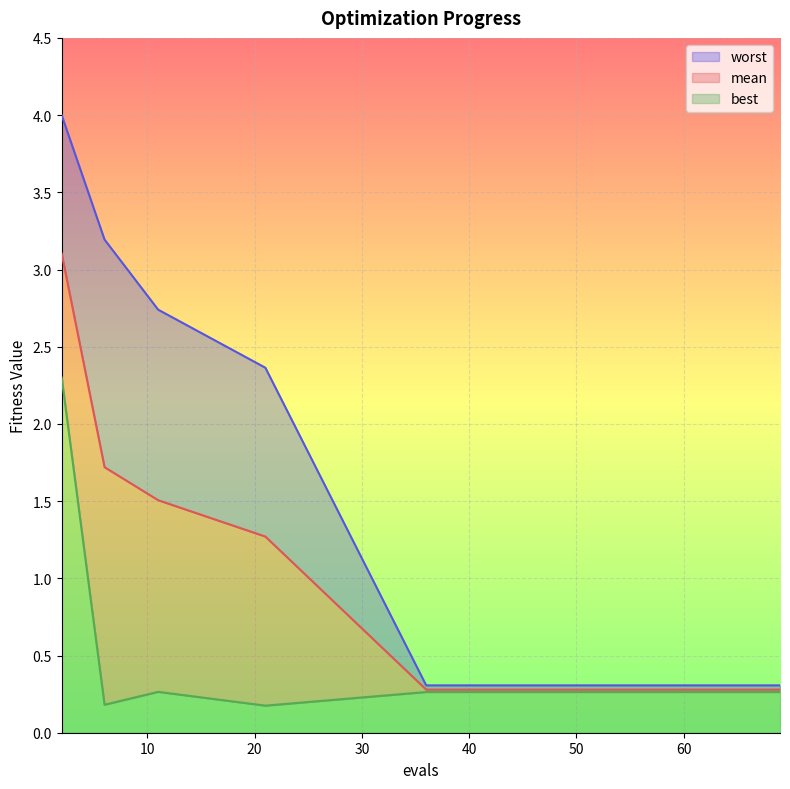

Reading right to left, what are all the values shown in this chart?

mean: 0.3	0.3	0.3	0.3	0.3	0.3	0.3	0.3	0.3	0.3	0.3	1.3	1.5	1.7	3.1
best: 0.3	0.3	0.3	0.3	0.3	0.3	0.3	0.3	0.3	0.3	0.3	0.2	0.3	0.2	2.3
worst: 0.3	0.3	0.3	0.3	0.3	0.3	0.3	0.3	0.3	0.3	0.3	2.4	2.7	3.2	4.0